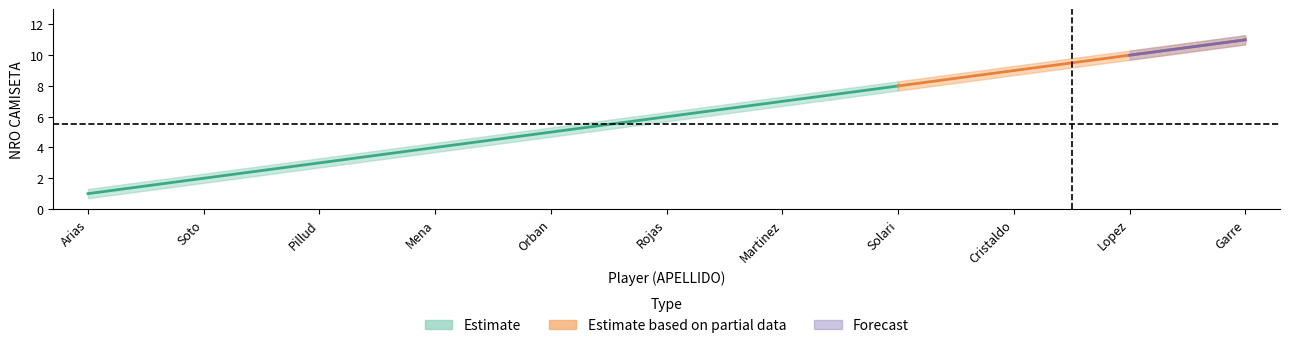

What is the difference between the maximum and minimum values in the NRO_CAMISETA series?

10.0